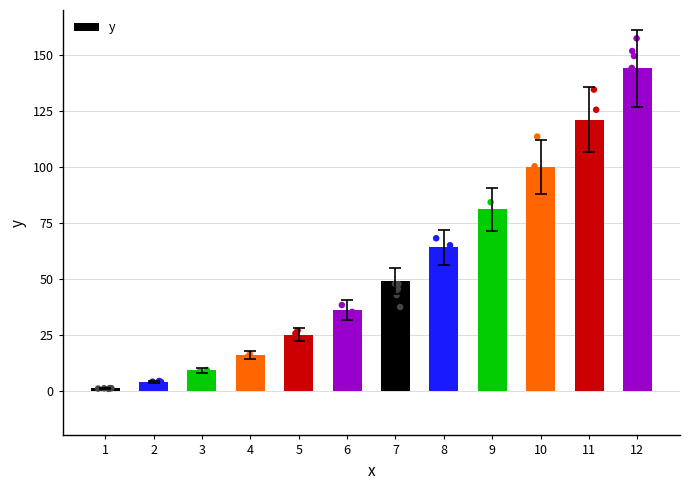

What is the change in value from 1 to 9?

+80